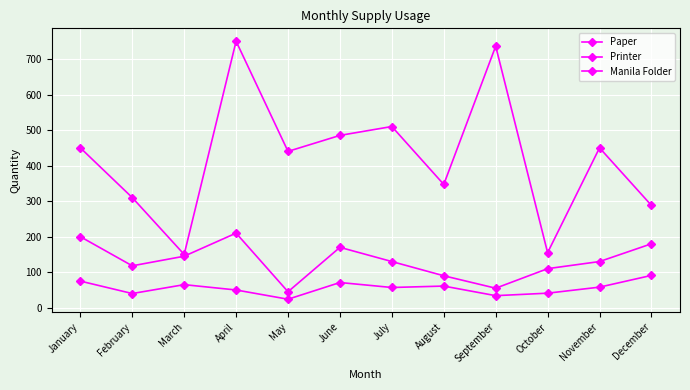

What is the difference between the highest and lowest values at April?

700